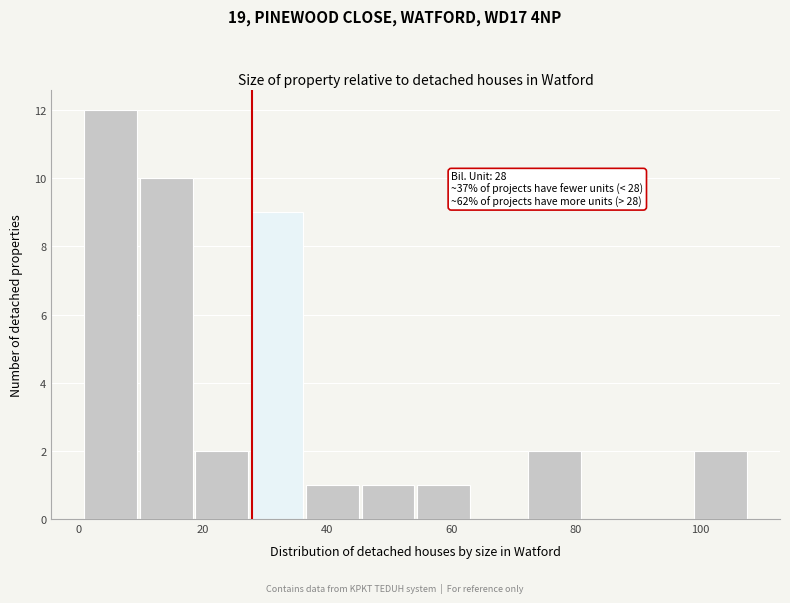

Which range on the x-axis has the tallest bar?

2 to 10